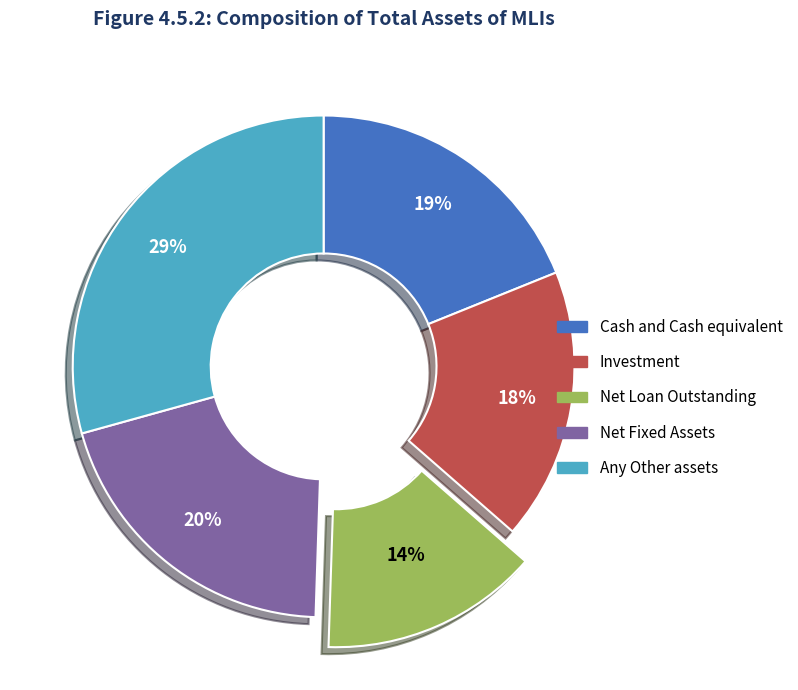

To the nearest percent, what is the average slice percentage?

20%